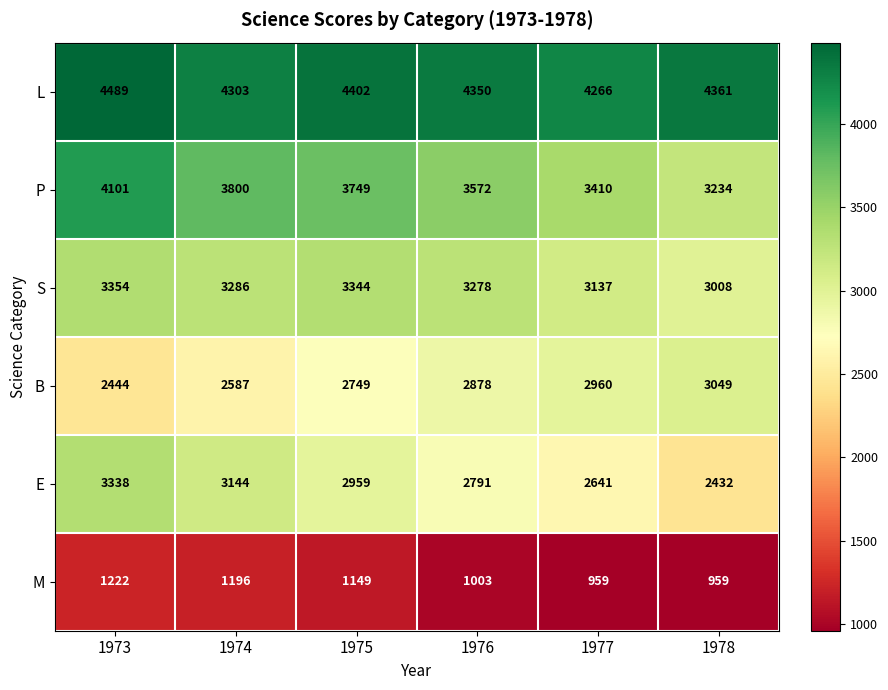

At 1974, list the series in order from largest to smallest.

L, P, S, E, B, M